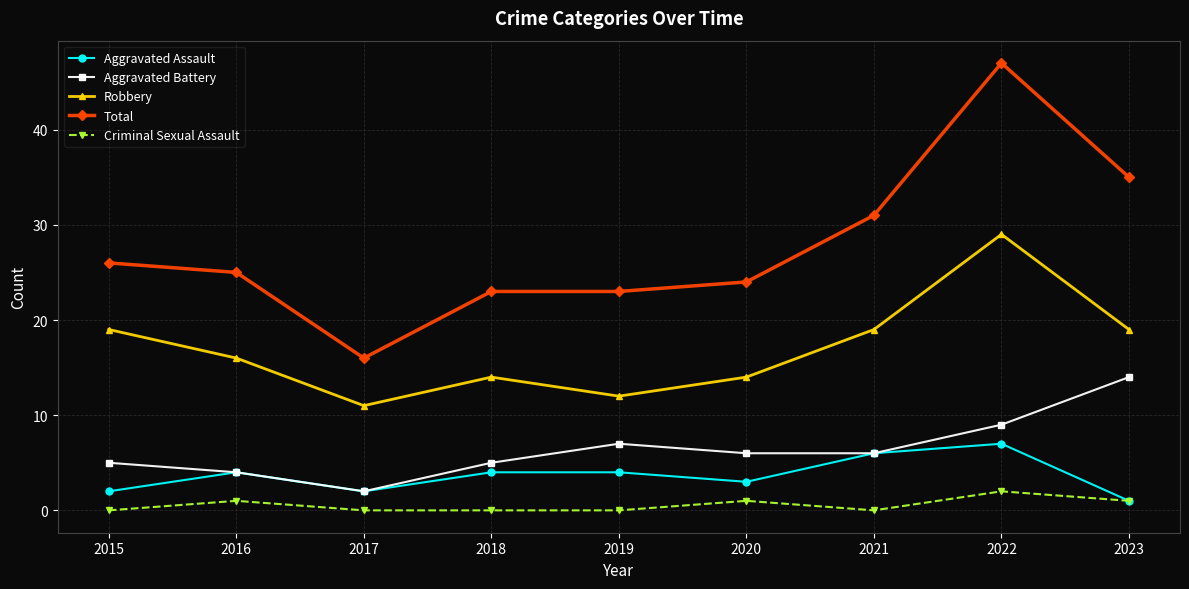

The Total series shows 31 at 2021. True or false?

True